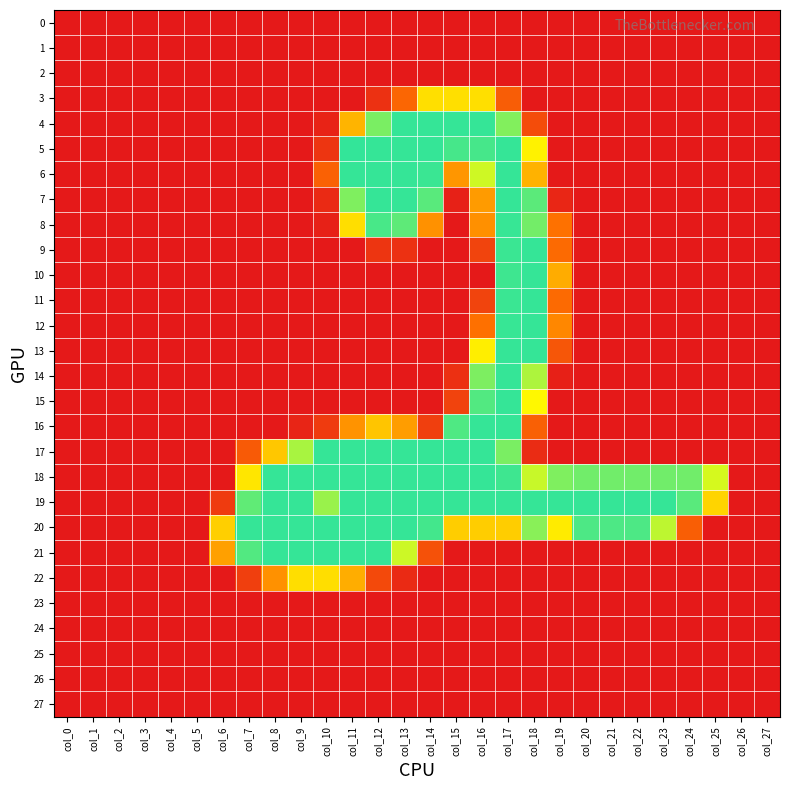

Reading left to right, list all the values displayed in this chart.

0: col_0=0	col_1=0	col_2=0	col_3=0	col_4=0	col_5=0	col_6=0	col_7=0	col_8=0	col_9=0	col_10=0	col_11=0	col_12=0	col_13=0	col_14=0	col_15=0	col_16=0	col_17=0	col_18=0	col_19=0	col_20=0	col_21=0	col_22=0	col_23=0	col_24=0	col_25=0	col_26=0	col_27=0
1: col_0=0	col_1=0	col_2=0	col_3=0	col_4=0	col_5=0	col_6=0	col_7=0	col_8=0	col_9=0	col_10=0	col_11=0	col_12=0	col_13=0	col_14=0	col_15=0	col_16=0	col_17=0	col_18=0	col_19=0	col_20=0	col_21=0	col_22=0	col_23=0	col_24=0	col_25=0	col_26=0	col_27=0
2: col_0=0	col_1=0	col_2=0	col_3=0	col_4=0	col_5=0	col_6=0	col_7=0	col_8=0	col_9=0	col_10=0	col_11=0	col_12=0	col_13=0	col_14=0	col_15=0	col_16=0	col_17=0	col_18=0	col_19=0	col_20=0	col_21=0	col_22=0	col_23=0	col_24=0	col_25=0	col_26=0	col_27=0
3: col_0=0	col_1=0	col_2=0	col_3=0	col_4=0	col_5=0	col_6=0	col_7=0	col_8=0	col_9=0	col_10=0	col_11=0	col_12=23	col_13=73	col_14=151	col_15=151	col_16=151	col_17=65	col_18=0	col_19=0	col_20=0	col_21=0	col_22=0	col_23=0	col_24=0	col_25=0	col_26=0	col_27=0
4: col_0=0	col_1=0	col_2=0	col_3=0	col_4=0	col_5=0	col_6=0	col_7=0	col_8=0	col_9=0	col_10=10	col_11=125	col_12=225	col_13=254	col_14=254	col_15=254	col_16=254	col_17=222	col_18=49	col_19=0	col_20=0	col_21=0	col_22=0	col_23=0	col_24=0	col_25=0	col_26=0	col_27=0
5: col_0=0	col_1=0	col_2=0	col_3=0	col_4=0	col_5=0	col_6=0	col_7=0	col_8=0	col_9=0	col_10=27	col_11=255	col_12=254	col_13=254	col_14=254	col_15=247	col_16=247	col_17=254	col_18=162	col_19=0	col_20=0	col_21=0	col_22=0	col_23=0	col_24=0	col_25=0	col_26=0	col_27=0
6: col_0=0	col_1=0	col_2=0	col_3=0	col_4=0	col_5=0	col_6=0	col_7=0	col_8=0	col_9=0	col_10=69	col_11=254	col_12=254	col_13=254	col_14=252	col_15=107	col_16=190	col_17=254	col_18=124	col_19=0	col_20=0	col_21=0	col_22=0	col_23=0	col_24=0	col_25=0	col_26=0	col_27=0
7: col_0=0	col_1=0	col_2=0	col_3=0	col_4=0	col_5=0	col_6=0	col_7=0	col_8=0	col_9=0	col_10=16	col_11=223	col_12=254	col_13=254	col_14=239	col_15=8	col_16=110	col_17=254	col_18=238	col_19=12	col_20=0	col_21=0	col_22=0	col_23=0	col_24=0	col_25=0	col_26=0	col_27=0
8: col_0=0	col_1=0	col_2=0	col_3=0	col_4=0	col_5=0	col_6=0	col_7=0	col_8=0	col_9=0	col_10=8	col_11=150	col_12=246	col_13=237	col_14=104	col_15=0	col_16=103	col_17=253	col_18=228	col_19=84	col_20=0	col_21=0	col_22=0	col_23=0	col_24=0	col_25=0	col_26=0	col_27=0
9: col_0=0	col_1=0	col_2=0	col_3=0	col_4=0	col_5=0	col_6=0	col_7=0	col_8=0	col_9=0	col_10=0	col_11=0	col_12=27	col_13=23	col_14=0	col_15=0	col_16=41	col_17=252	col_18=254	col_19=77	col_20=0	col_21=0	col_22=0	col_23=0	col_24=0	col_25=0	col_26=0	col_27=0
10: col_0=0	col_1=0	col_2=0	col_3=0	col_4=0	col_5=0	col_6=0	col_7=0	col_8=0	col_9=0	col_10=0	col_11=0	col_12=0	col_13=0	col_14=0	col_15=0	col_16=0	col_17=250	col_18=254	col_19=120	col_20=0	col_21=0	col_22=0	col_23=0	col_24=0	col_25=0	col_26=0	col_27=0
11: col_0=0	col_1=0	col_2=0	col_3=0	col_4=0	col_5=0	col_6=0	col_7=0	col_8=0	col_9=0	col_10=0	col_11=0	col_12=0	col_13=0	col_14=0	col_15=0	col_16=41	col_17=252	col_18=254	col_19=77	col_20=0	col_21=0	col_22=0	col_23=0	col_24=0	col_25=0	col_26=0	col_27=0
12: col_0=0	col_1=0	col_2=0	col_3=0	col_4=0	col_5=0	col_6=0	col_7=0	col_8=0	col_9=0	col_10=0	col_11=0	col_12=0	col_13=0	col_14=0	col_15=0	col_16=83	col_17=253	col_18=254	col_19=98	col_20=0	col_21=0	col_22=0	col_23=0	col_24=0	col_25=0	col_26=0	col_27=0
13: col_0=0	col_1=0	col_2=0	col_3=0	col_4=0	col_5=0	col_6=0	col_7=0	col_8=0	col_9=0	col_10=0	col_11=0	col_12=0	col_13=0	col_14=0	col_15=0	col_16=160	col_17=254	col_18=254	col_19=58	col_20=0	col_21=0	col_22=0	col_23=0	col_24=0	col_25=0	col_26=0	col_27=0
14: col_0=0	col_1=0	col_2=0	col_3=0	col_4=0	col_5=0	col_6=0	col_7=0	col_8=0	col_9=0	col_10=0	col_11=0	col_12=0	col_13=0	col_14=0	col_15=22	col_16=224	col_17=254	col_18=204	col_19=7	col_20=0	col_21=0	col_22=0	col_23=0	col_24=0	col_25=0	col_26=0	col_27=0
15: col_0=0	col_1=0	col_2=0	col_3=0	col_4=0	col_5=0	col_6=0	col_7=0	col_8=0	col_9=0	col_10=0	col_11=0	col_12=0	col_13=0	col_14=0	col_15=40	col_16=242	col_17=254	col_18=166	col_19=0	col_20=0	col_21=0	col_22=0	col_23=0	col_24=0	col_25=0	col_26=0	col_27=0
16: col_0=0	col_1=0	col_2=0	col_3=0	col_4=0	col_5=0	col_6=0	col_7=0	col_8=0	col_9=11	col_10=32	col_11=105	col_12=135	col_13=111	col_14=36	col_15=243	col_16=254	col_17=254	col_18=68	col_19=0	col_20=0	col_21=0	col_22=0	col_23=0	col_24=0	col_25=0	col_26=0	col_27=0
17: col_0=0	col_1=0	col_2=0	col_3=0	col_4=0	col_5=0	col_6=0	col_7=62	col_8=136	col_9=206	col_10=254	col_11=254	col_12=254	col_13=254	col_14=254	col_15=254	col_16=254	col_17=225	col_18=18	col_19=0	col_20=0	col_21=0	col_22=0	col_23=0	col_24=0	col_25=0	col_26=0	col_27=0
18: col_0=0	col_1=0	col_2=0	col_3=0	col_4=0	col_5=0	col_6=0	col_7=155	col_8=254	col_9=254	col_10=254	col_11=254	col_12=254	col_13=254	col_14=254	col_15=254	col_16=254	col_17=250	col_18=193	col_19=223	col_20=229	col_21=229	col_22=229	col_23=229	col_24=229	col_25=187	col_26=0	col_27=0
19: col_0=0	col_1=0	col_2=0	col_3=0	col_4=0	col_5=0	col_6=32	col_7=236	col_8=254	col_9=254	col_10=212	col_11=254	col_12=254	col_13=254	col_14=254	col_15=254	col_16=254	col_17=254	col_18=254	col_19=254	col_20=254	col_21=254	col_22=254	col_23=254	col_24=239	col_25=144	col_26=0	col_27=0
20: col_0=0	col_1=0	col_2=0	col_3=0	col_4=0	col_5=0	col_6=141	col_7=254	col_8=254	col_9=254	col_10=254	col_11=254	col_12=254	col_13=254	col_14=248	col_15=140	col_16=140	col_17=140	col_18=219	col_19=158	col_20=244	col_21=244	col_22=244	col_23=197	col_24=66	col_25=0	col_26=0	col_27=0
21: col_0=0	col_1=0	col_2=0	col_3=0	col_4=0	col_5=0	col_6=113	col_7=242	col_8=254	col_9=254	col_10=254	col_11=254	col_12=254	col_13=191	col_14=53	col_15=0	col_16=0	col_17=0	col_18=0	col_19=0	col_20=0	col_21=0	col_22=0	col_23=0	col_24=0	col_25=0	col_26=0	col_27=0
22: col_0=0	col_1=0	col_2=0	col_3=0	col_4=0	col_5=0	col_6=0	col_7=36	col_8=104	col_9=150	col_10=150	col_11=121	col_12=46	col_13=16	col_14=0	col_15=0	col_16=0	col_17=0	col_18=0	col_19=0	col_20=0	col_21=0	col_22=0	col_23=0	col_24=0	col_25=0	col_26=0	col_27=0
23: col_0=0	col_1=0	col_2=0	col_3=0	col_4=0	col_5=0	col_6=0	col_7=0	col_8=0	col_9=0	col_10=0	col_11=0	col_12=0	col_13=0	col_14=0	col_15=0	col_16=0	col_17=0	col_18=0	col_19=0	col_20=0	col_21=0	col_22=0	col_23=0	col_24=0	col_25=0	col_26=0	col_27=0
24: col_0=0	col_1=0	col_2=0	col_3=0	col_4=0	col_5=0	col_6=0	col_7=0	col_8=0	col_9=0	col_10=0	col_11=0	col_12=0	col_13=0	col_14=0	col_15=0	col_16=0	col_17=0	col_18=0	col_19=0	col_20=0	col_21=0	col_22=0	col_23=0	col_24=0	col_25=0	col_26=0	col_27=0
25: col_0=0	col_1=0	col_2=0	col_3=0	col_4=0	col_5=0	col_6=0	col_7=0	col_8=0	col_9=0	col_10=0	col_11=0	col_12=0	col_13=0	col_14=0	col_15=0	col_16=0	col_17=0	col_18=0	col_19=0	col_20=0	col_21=0	col_22=0	col_23=0	col_24=0	col_25=0	col_26=0	col_27=0
26: col_0=0	col_1=0	col_2=0	col_3=0	col_4=0	col_5=0	col_6=0	col_7=0	col_8=0	col_9=0	col_10=0	col_11=0	col_12=0	col_13=0	col_14=0	col_15=0	col_16=0	col_17=0	col_18=0	col_19=0	col_20=0	col_21=0	col_22=0	col_23=0	col_24=0	col_25=0	col_26=0	col_27=0
27: col_0=0	col_1=0	col_2=0	col_3=0	col_4=0	col_5=0	col_6=0	col_7=0	col_8=0	col_9=0	col_10=0	col_11=0	col_12=0	col_13=0	col_14=0	col_15=0	col_16=0	col_17=0	col_18=0	col_19=0	col_20=0	col_21=0	col_22=0	col_23=0	col_24=0	col_25=0	col_26=0	col_27=0